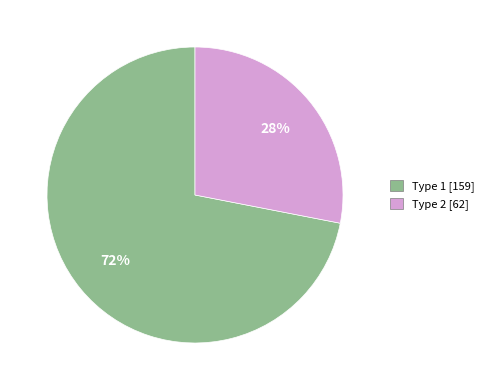

What percentage is the Type 1 slice, to the nearest percent?

72%